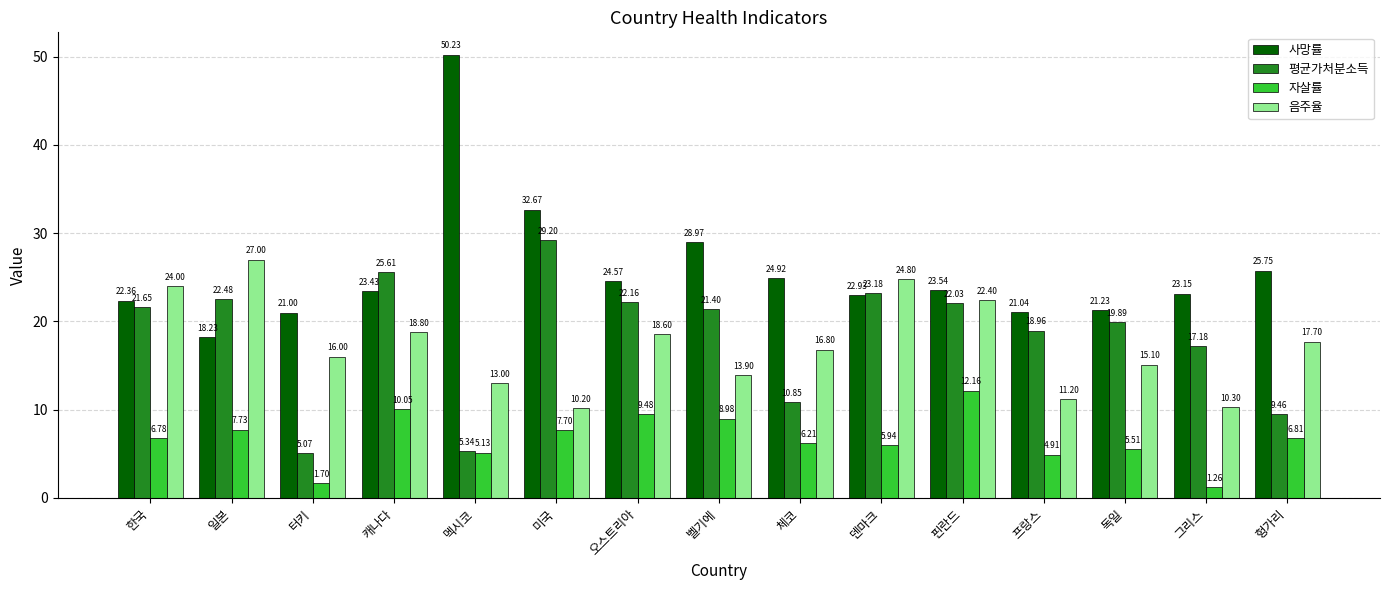

Rank the series by their maximum value, from highest to lowest.

사망률, 평균가처분소득, 음주율, 자살률